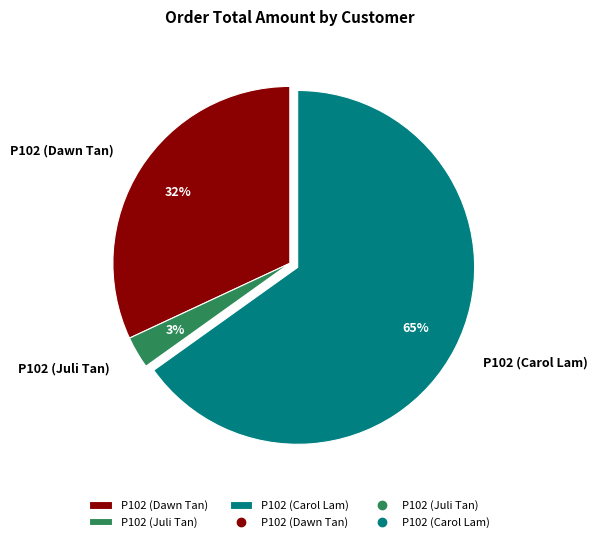

Count the number of slices in the pie.

3